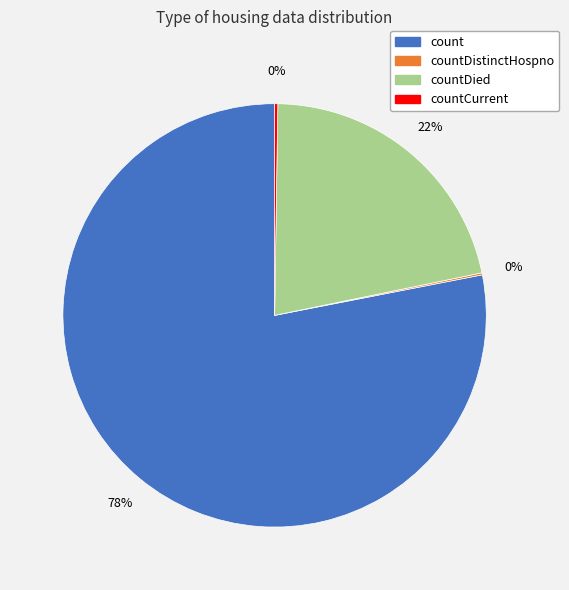

Does any single category account for the majority?

Yes